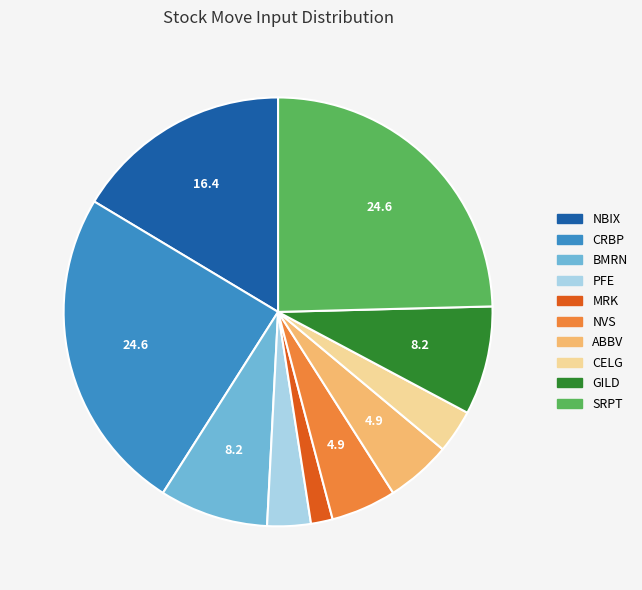

How many slices are in this pie chart?

10